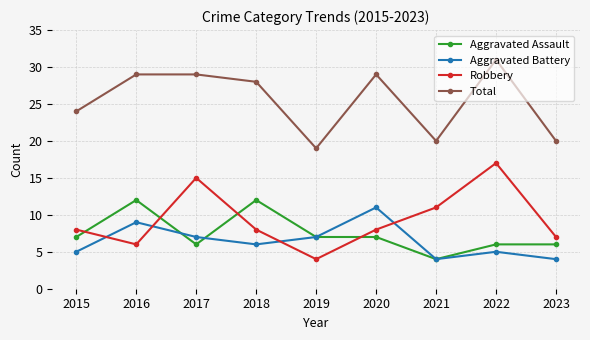

Rank the series by their maximum value, from lowest to highest.

Aggravated Battery, Aggravated Assault, Robbery, Total